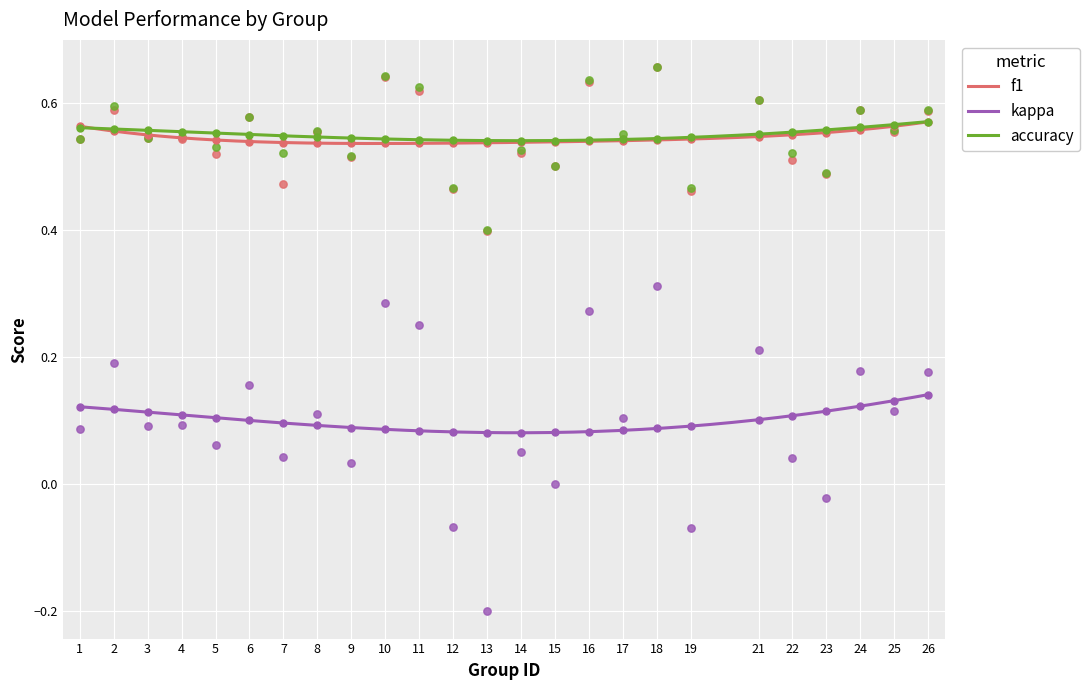

What are all the series names shown in the legend?

f1, kappa, accuracy